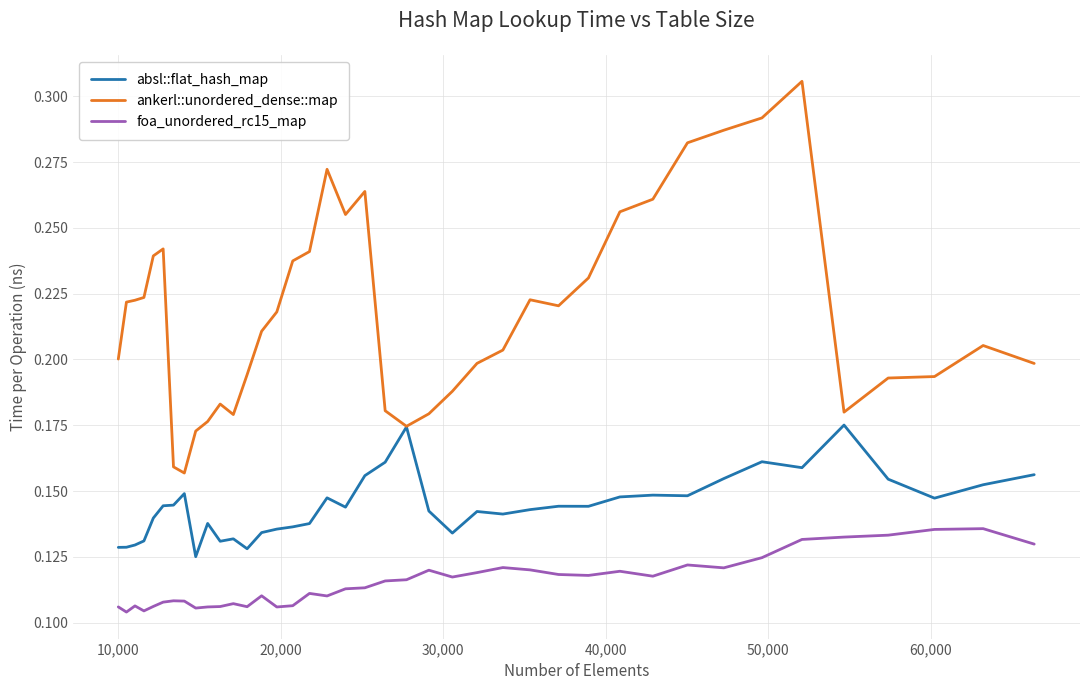

True or false: foa_unordered_rc15_map and absl::flat_hash_map intersect in this chart.

False